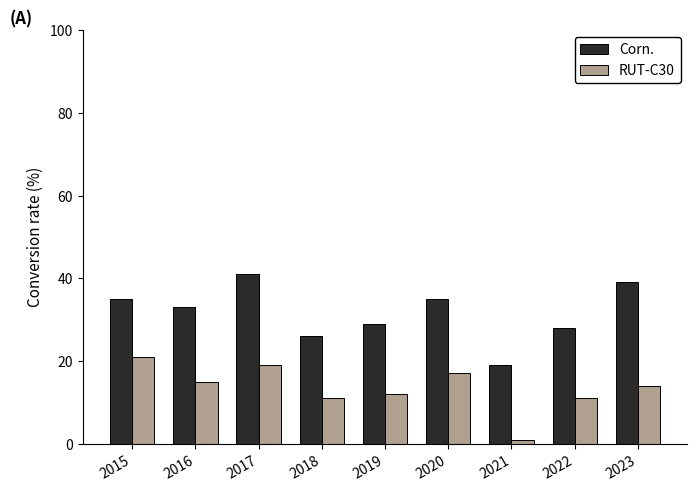

What are all the series names shown in the legend?

Corn., RUT-C30